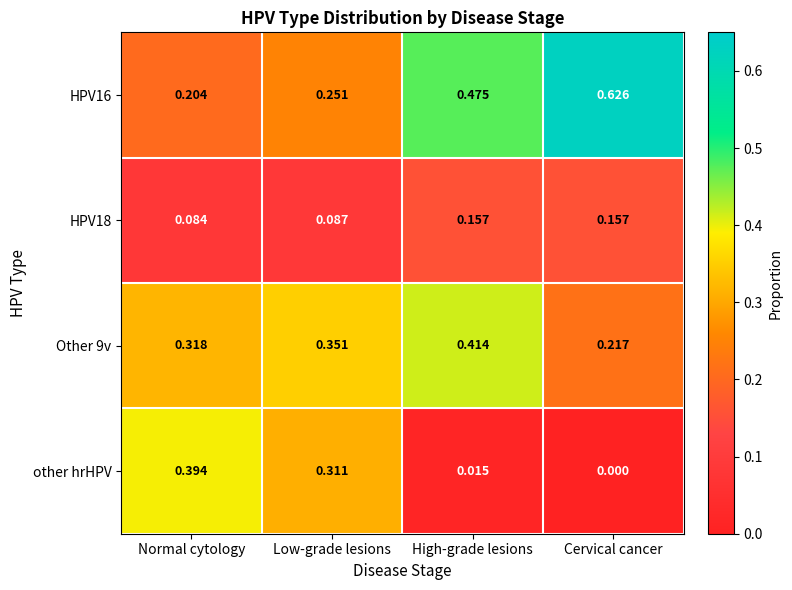

Which category has the highest value across all series?

Cervical cancer